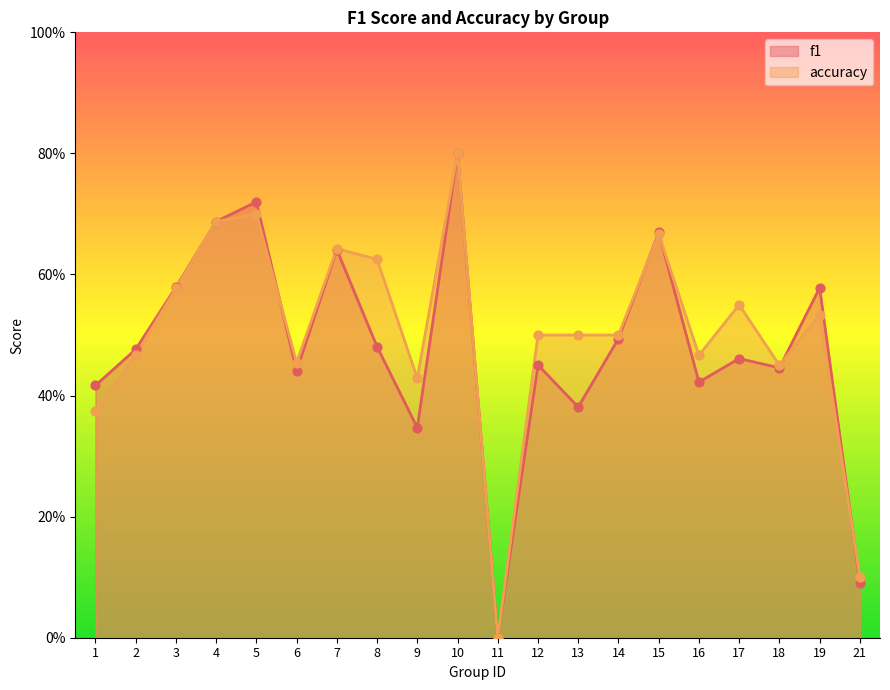

At which category is the sum across all series the highest?

10